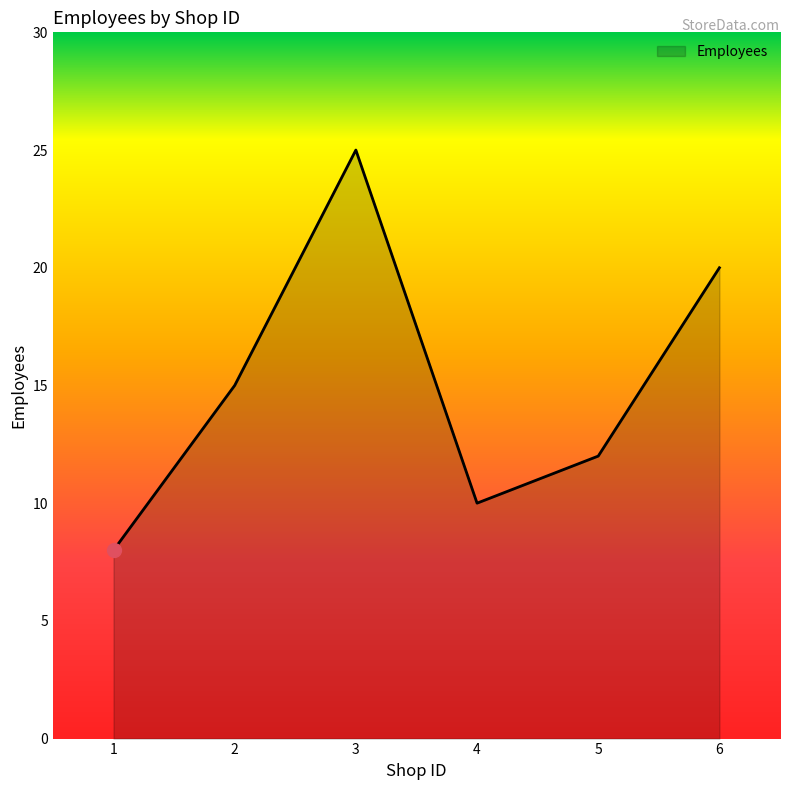

Count the values in the range 10 to 20.

4